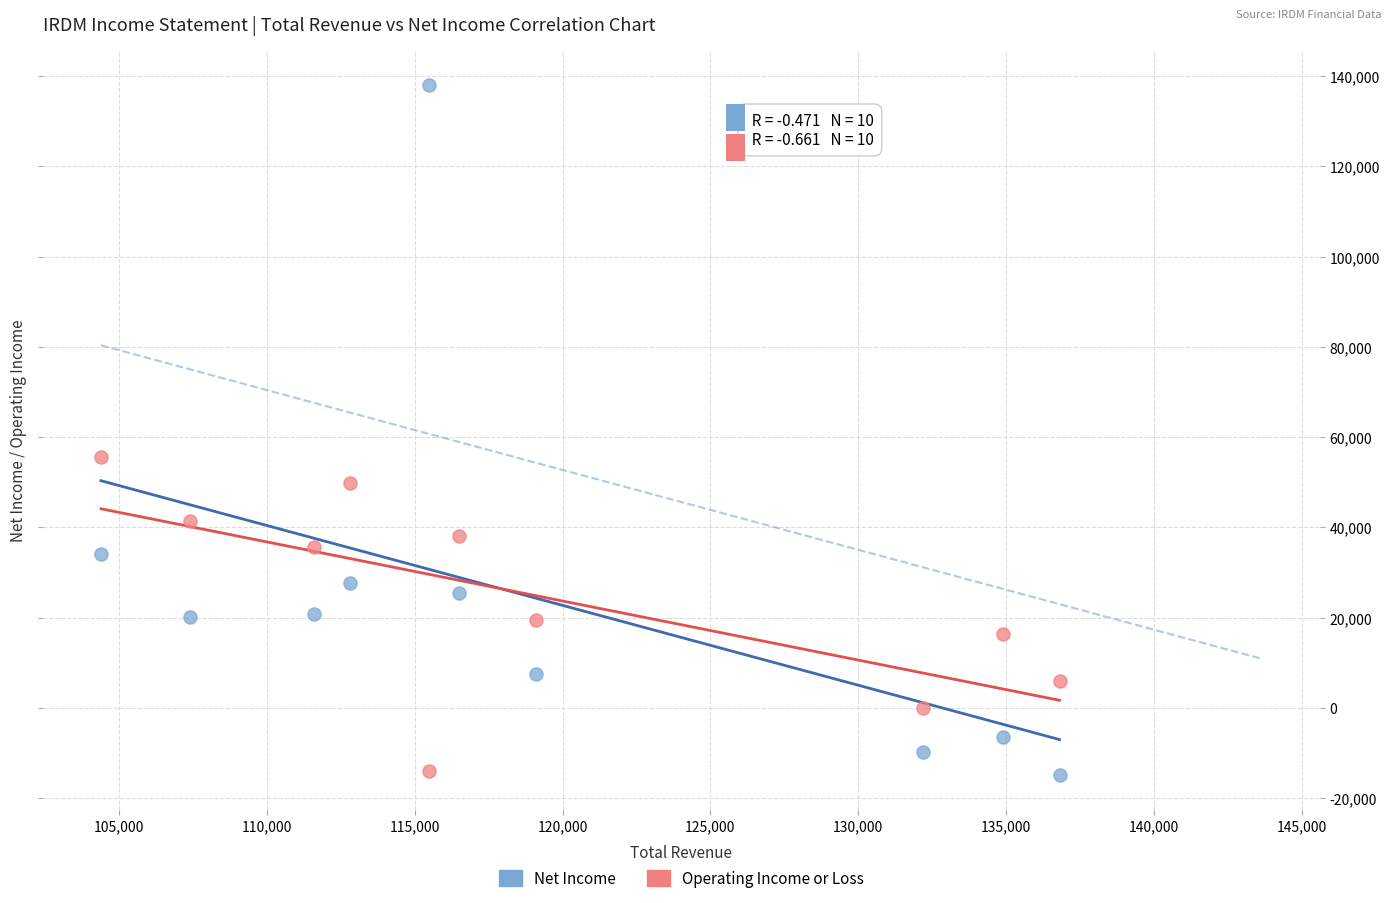

What are all the series names shown in the legend?

Net Income, Operating Income or Loss